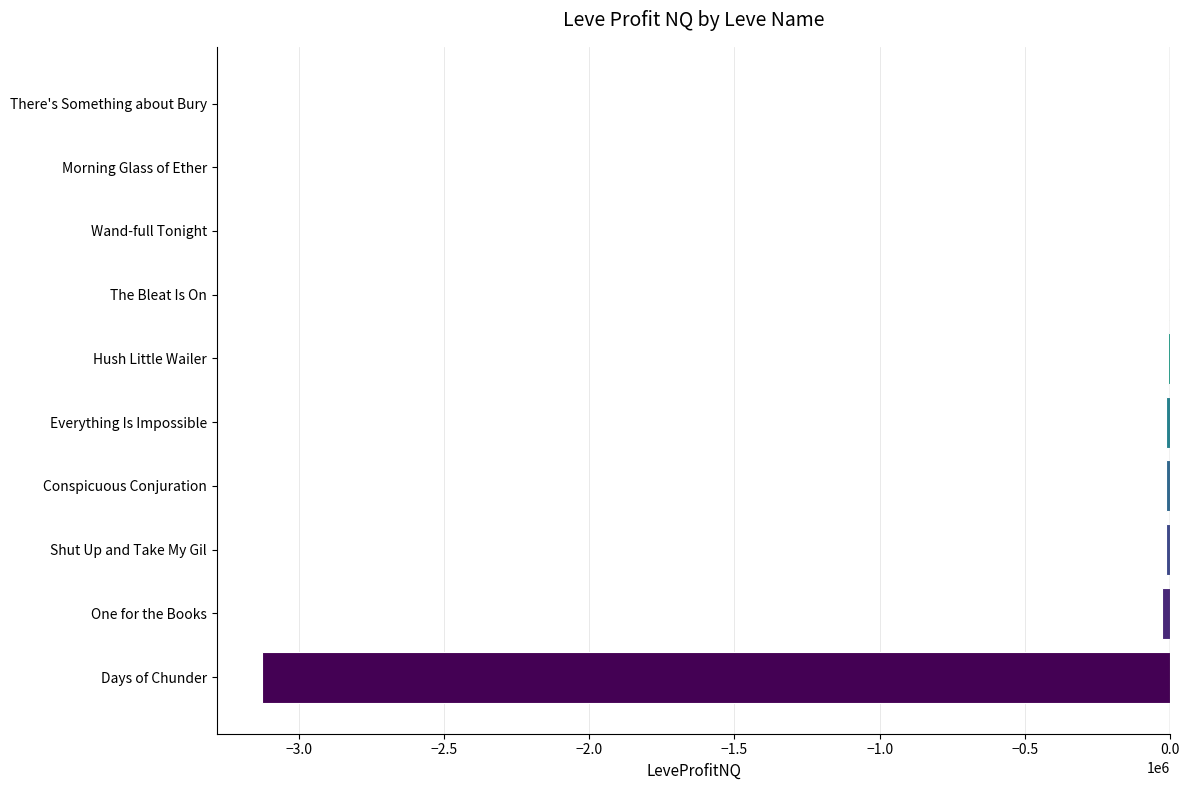

Are the bars horizontal?

Yes